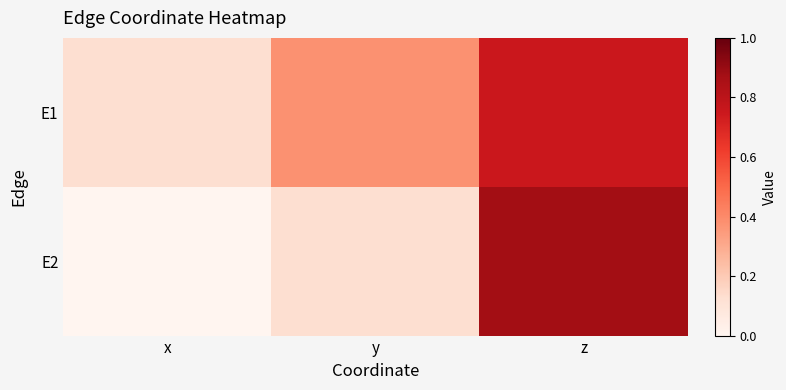

Which series has the largest range (max minus min)?

E2